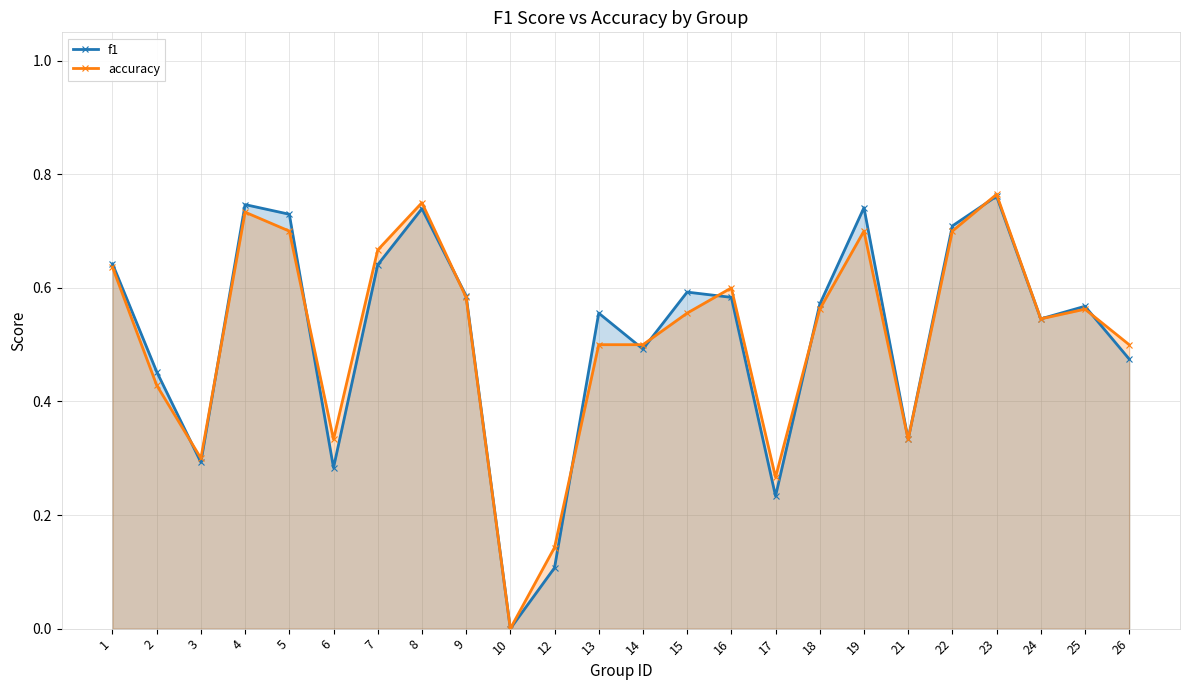

Is the value of f1 at 10 greater than the value of accuracy at 19?

No